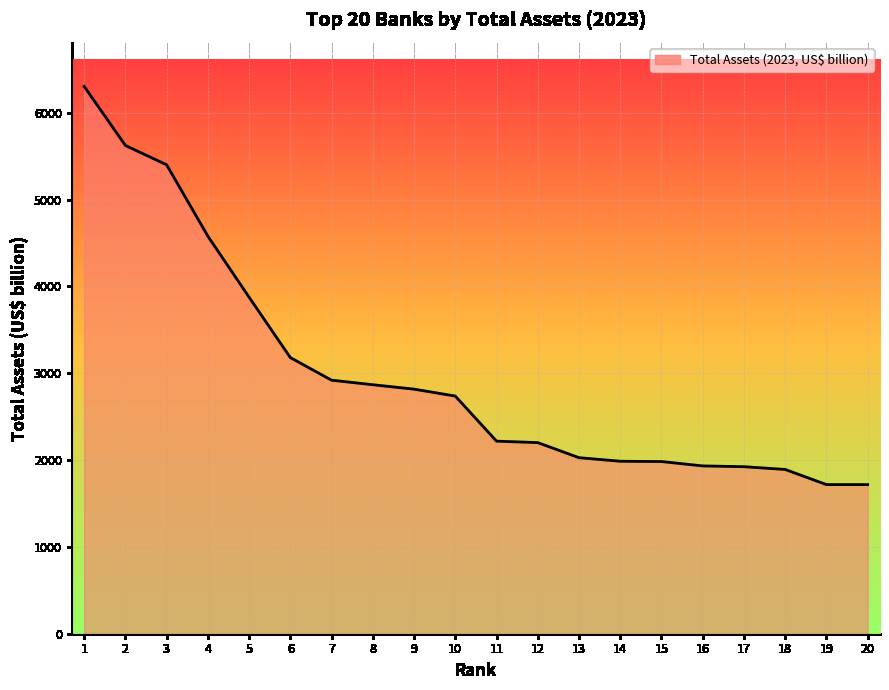

What is the ratio of the value at 16 to the value at 11?

0.9